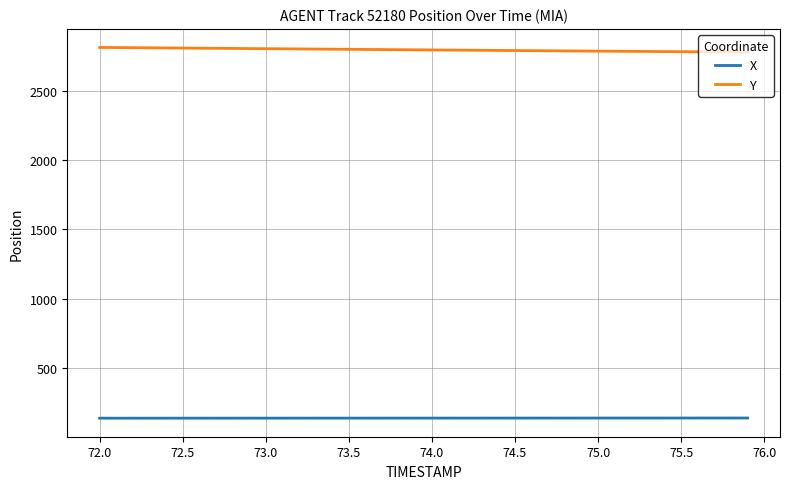

True or false: X and Y intersect in this chart.

False